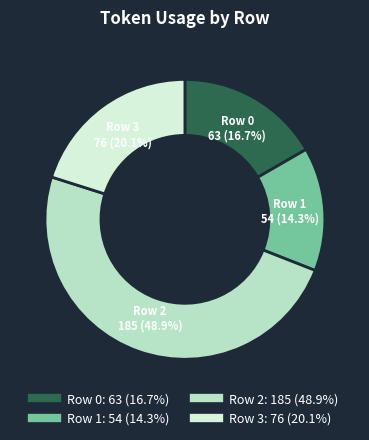

Is there a majority slice in this chart?

No